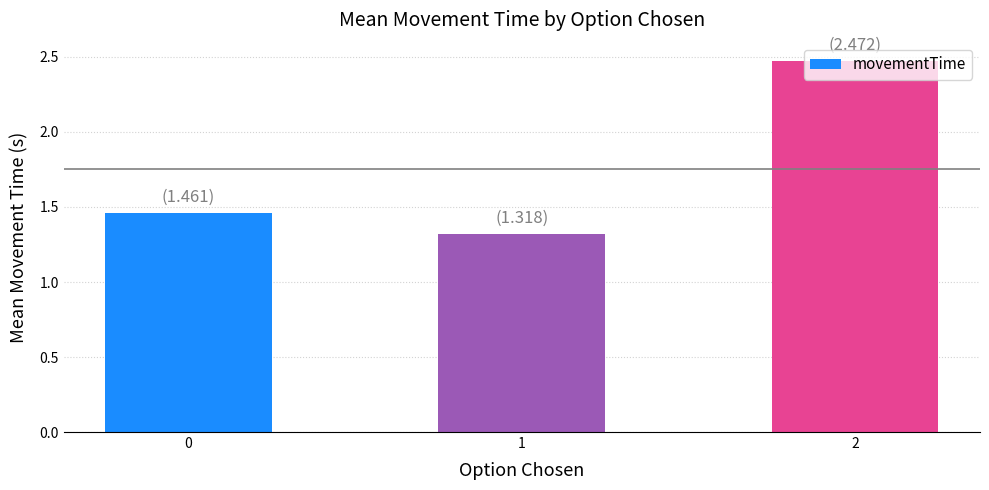

What is the ratio of the value at 0 to the value at 1?

1.1